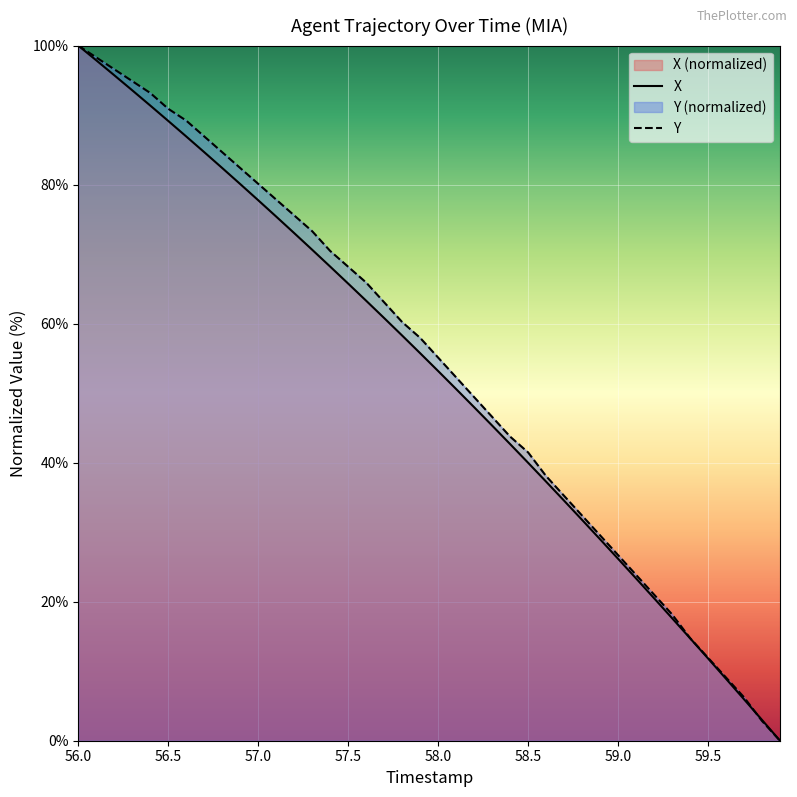

Which category has the highest value in the X series?

56.0